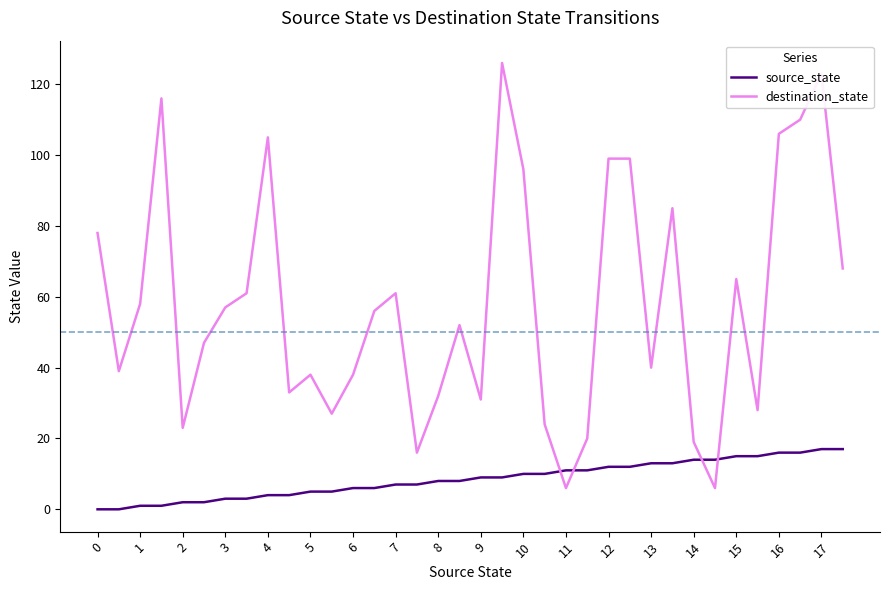

Which series has the largest range (max minus min)?

destination_state